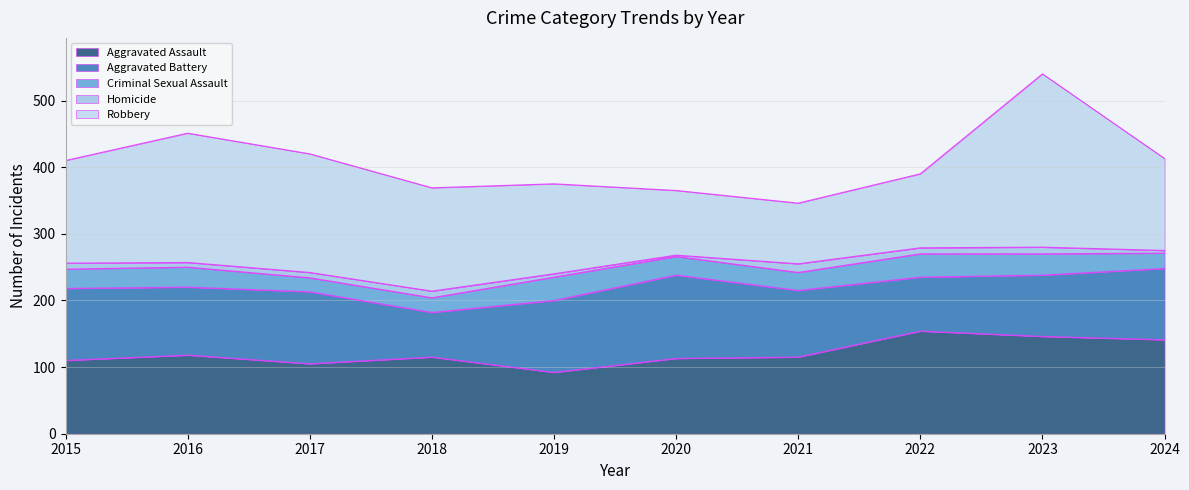

How many values in the Aggravated Assault series are below 115?

4